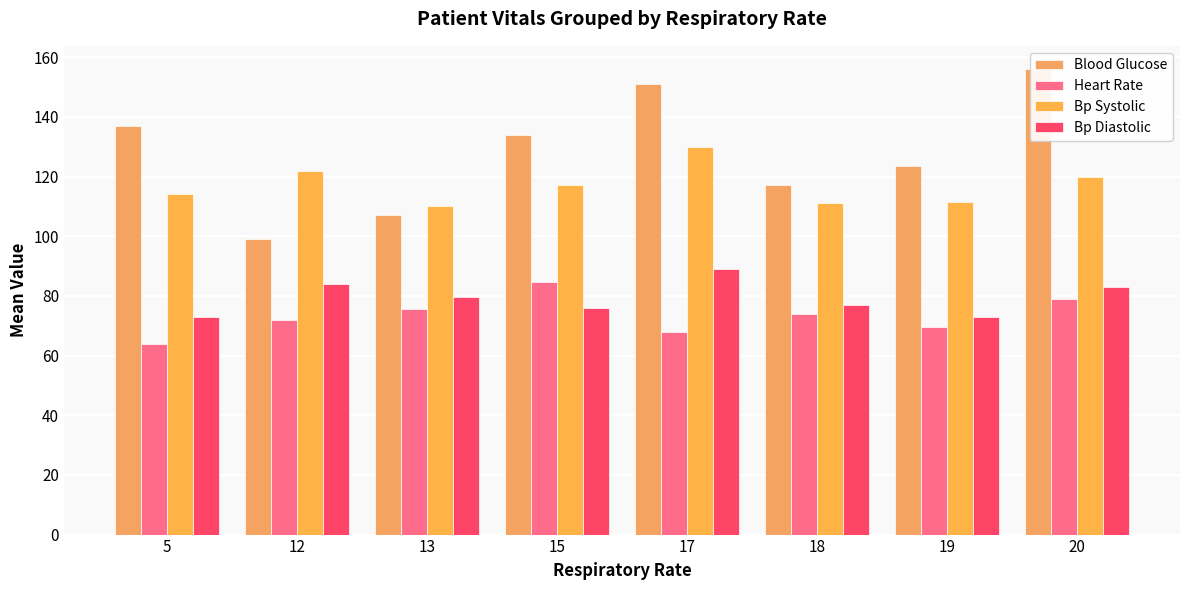

Reading right to left, what are all the values shown in this chart?

Blood Glucose: 156.0	123.5	117.3	151.0	134.0	107.0	99.0	137.0
Heart Rate: 79.0	69.5	74.0	68.0	84.7	75.7	72.0	64.0
Bp Systolic: 120.0	111.5	111.0	130.0	117.0	110.0	122.0	114.0
Bp Diastolic: 83.0	73.0	77.0	89.0	76.0	79.7	84.0	73.0